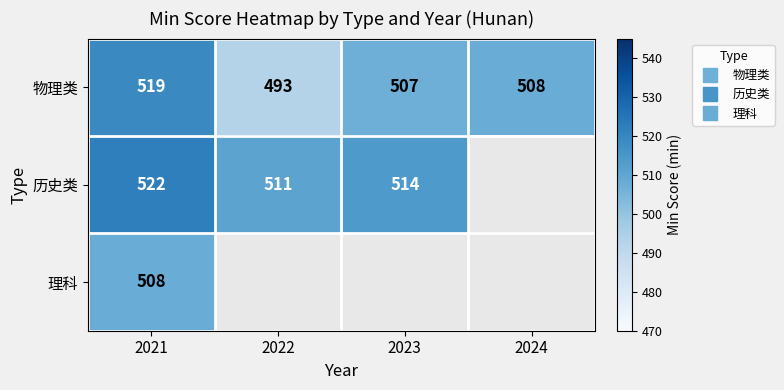

Rank the series at 2023 from highest to lowest value.

历史类, 理科, 物理类